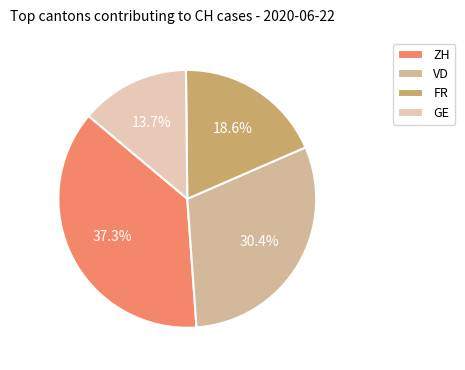

Which category has the biggest portion of the pie?

ZH